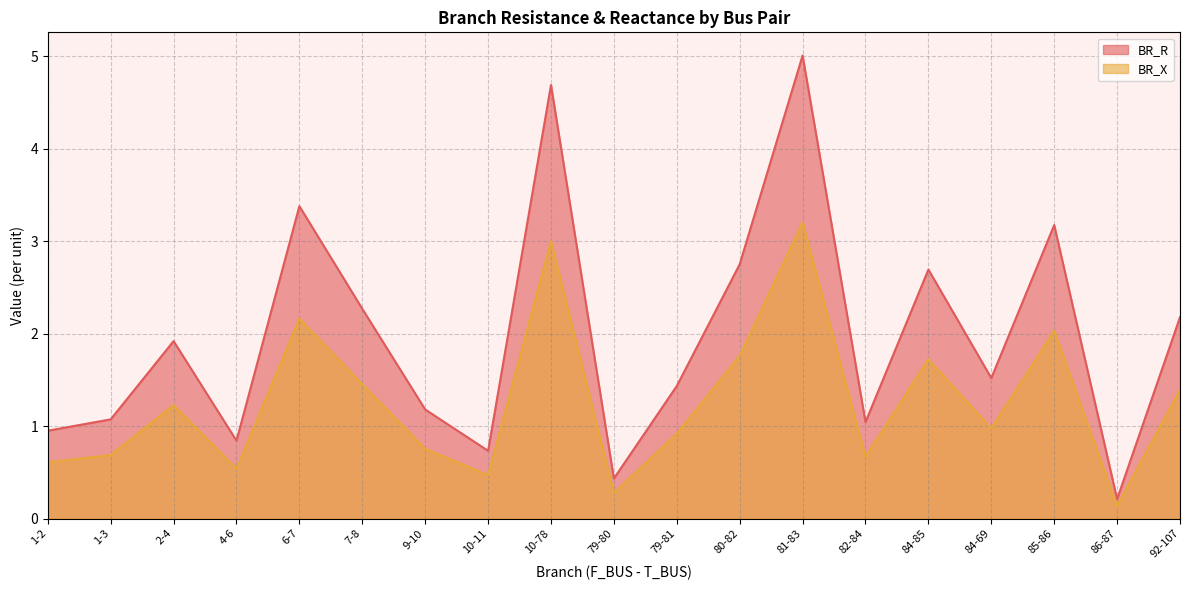

What is the sum of the BR_R values at 81-83 and 6-7?

8.4